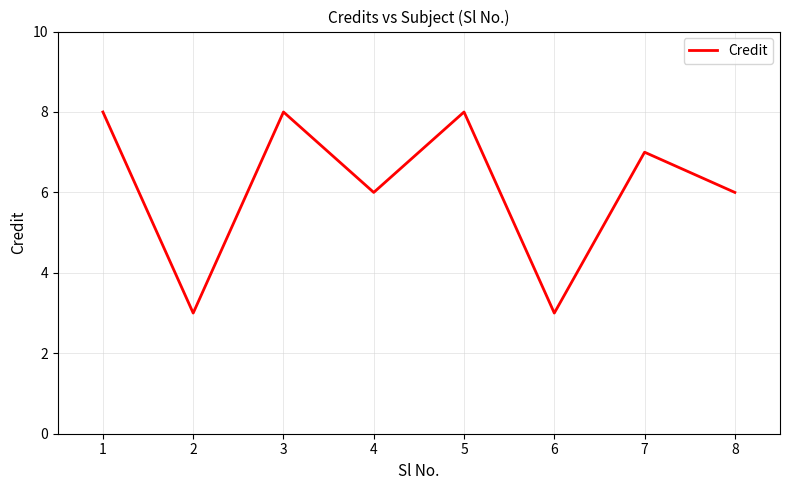

Is it true that the value at 1 is 8?

True